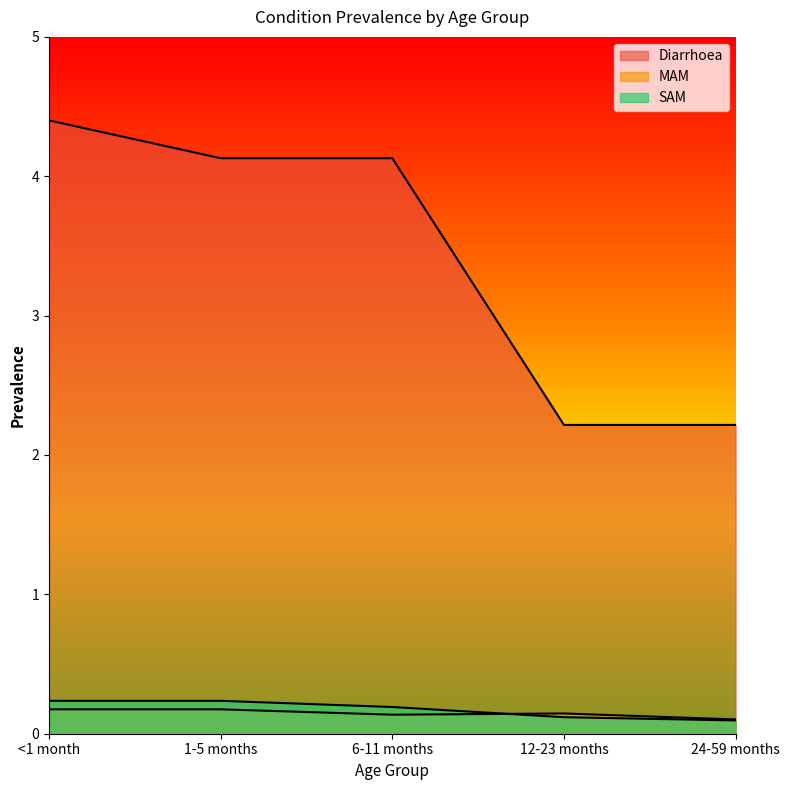

Between <1 month and 24-59 months, which series saw the biggest shift?

Diarrhoea